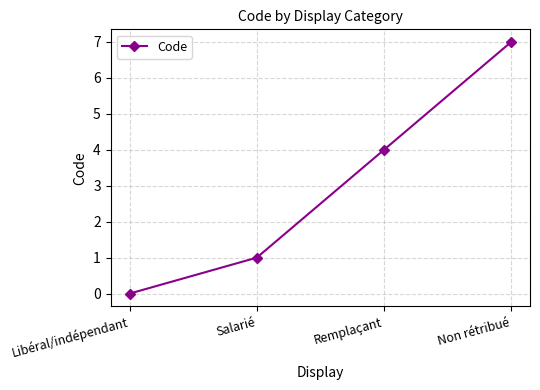

Is this an area chart (filled region under the line)?

No